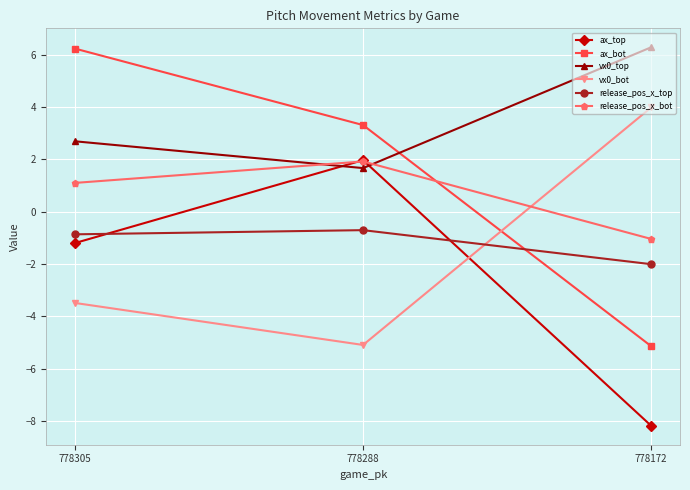

Which label corresponds to the smallest value in the chart?

778172